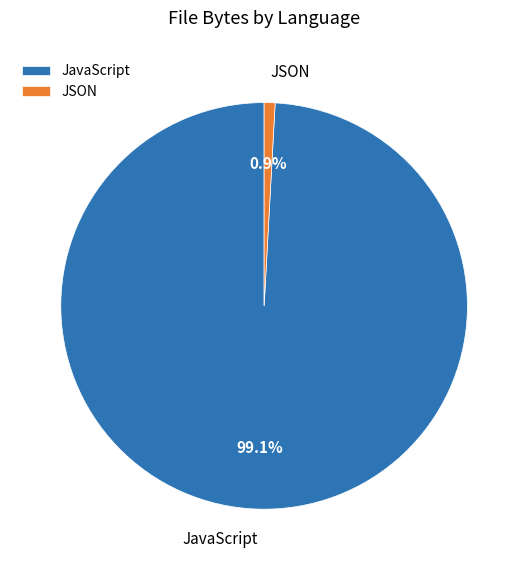

Which category has the smallest portion of the pie?

JSON